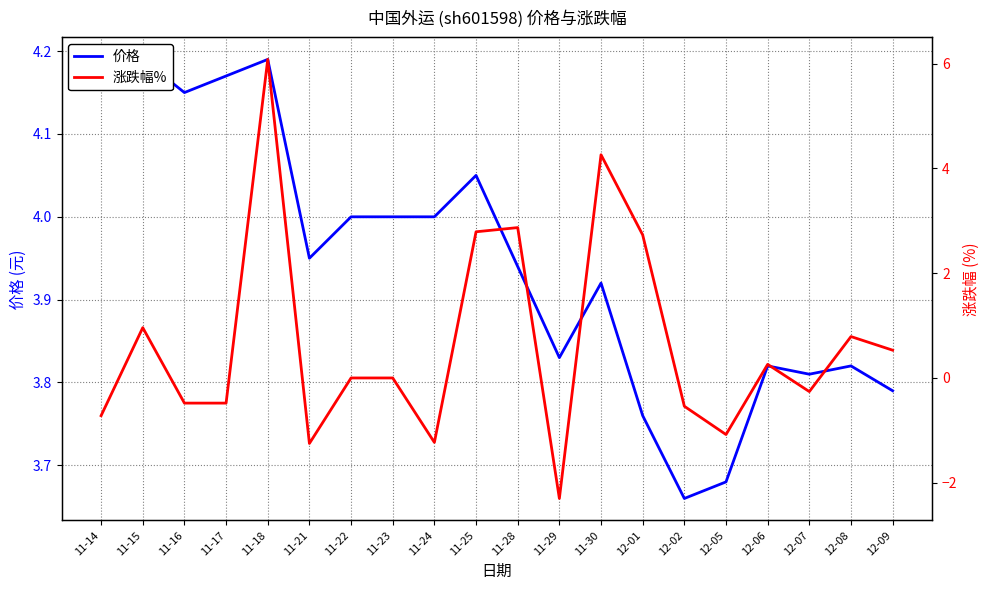

Which series has the largest total across all categories?

价格